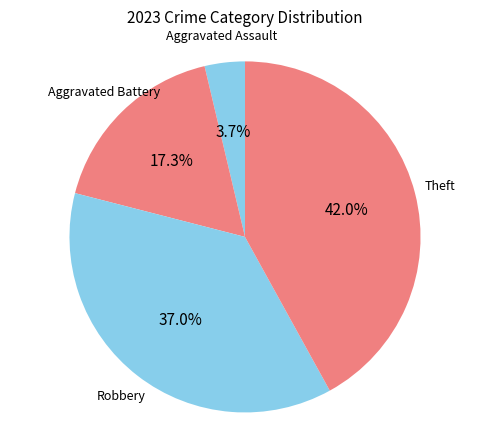

To the nearest percent, what is the difference between the Robbery and Aggravated Battery slice percentages?

20%